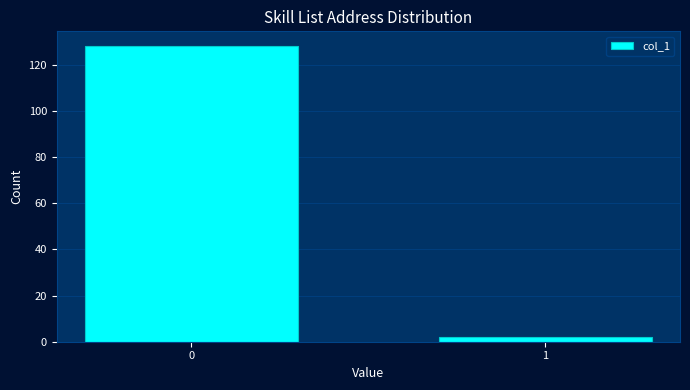

Reading left to right, transcribe all the data shown in this chart.

0=128	1=2